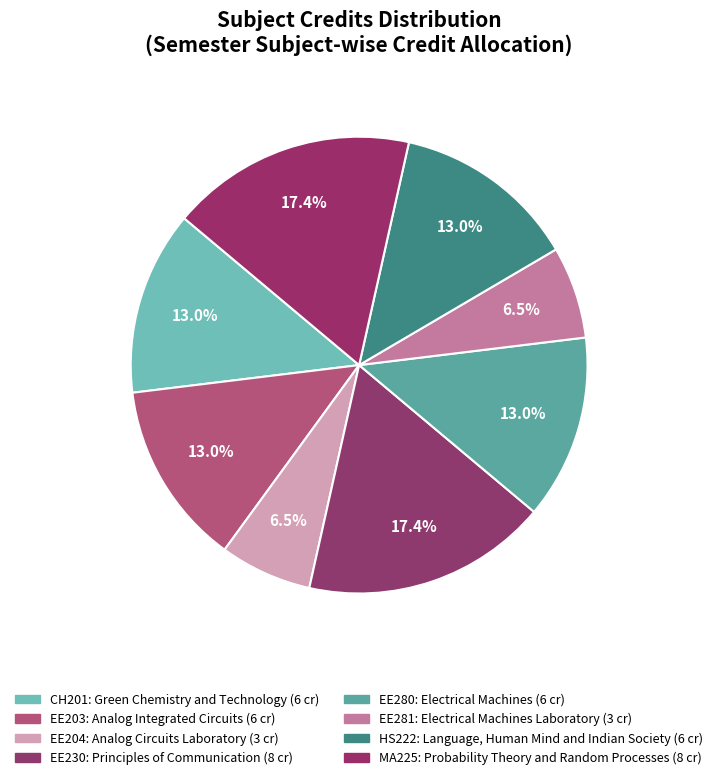

How many slices are in this pie chart?

8